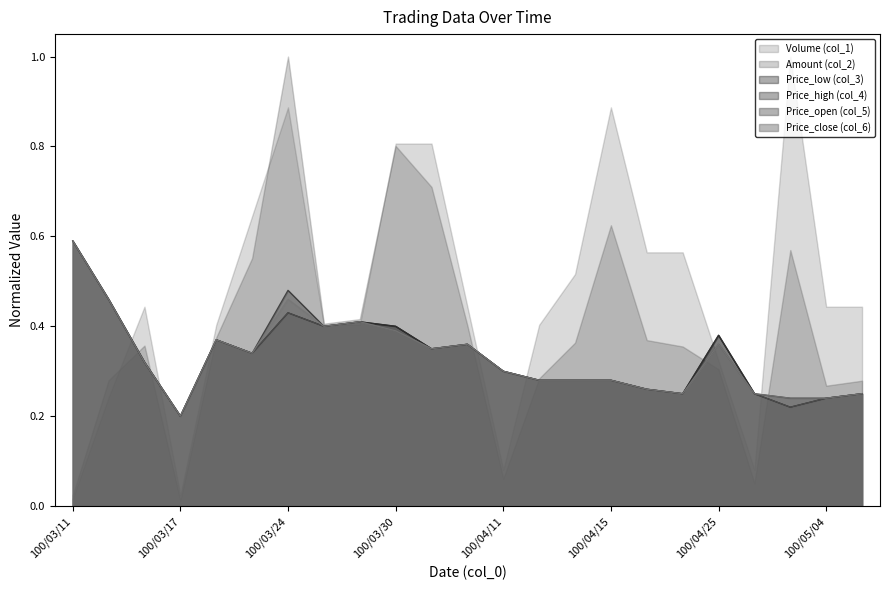

The Price_open (col_5) series shows 0.4 at 100/03/30. True or false?

True